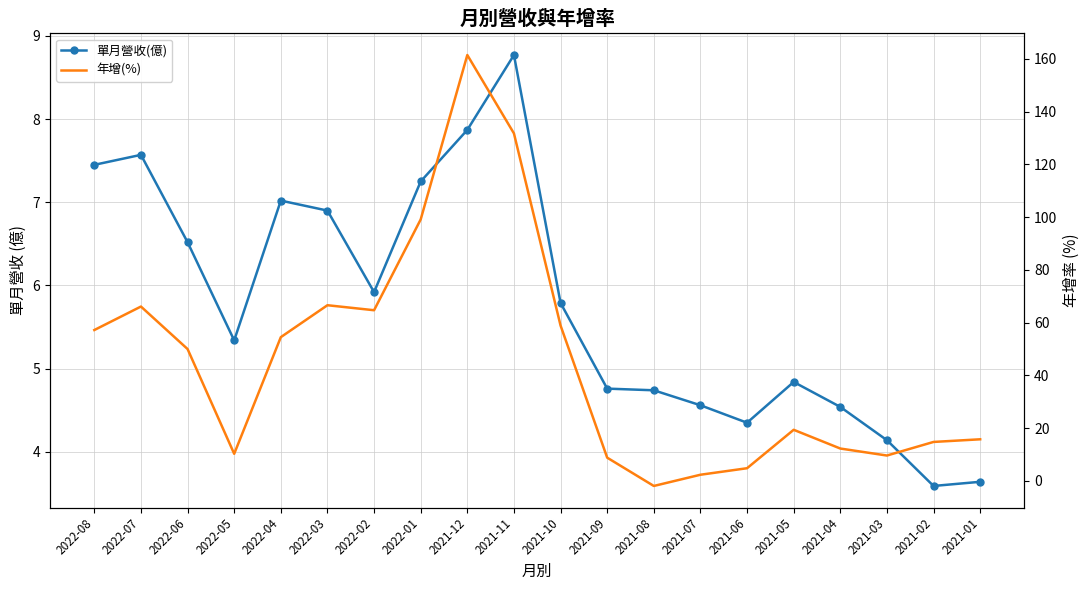

At which category does 單月營收(億) reach its first local valley?

2022-05